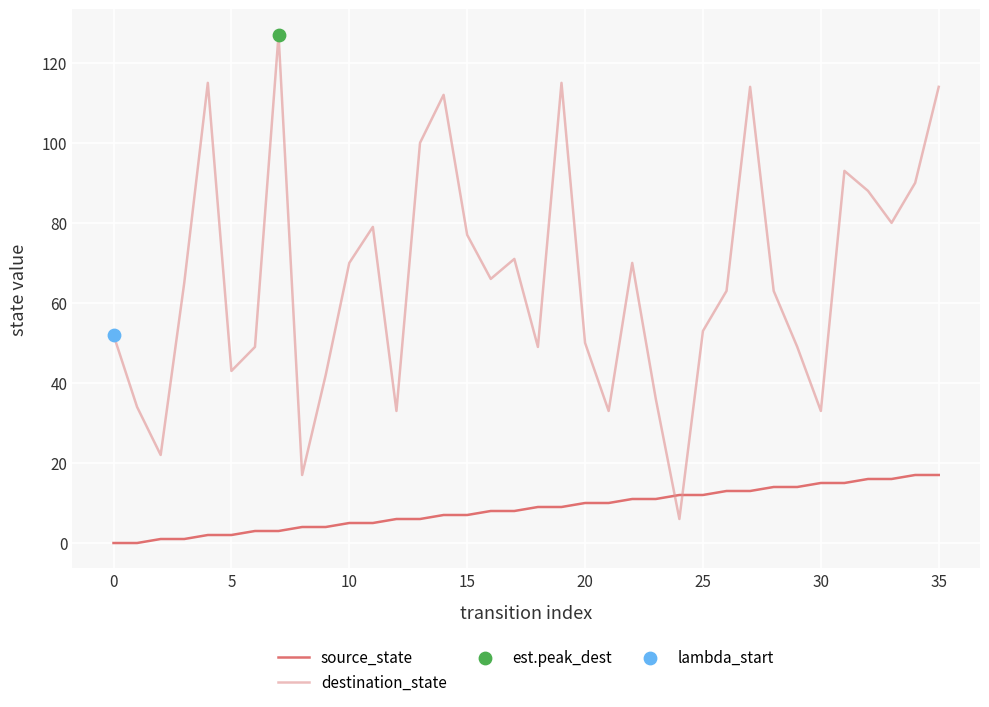

Which series has the widest spread of values?

destination_state